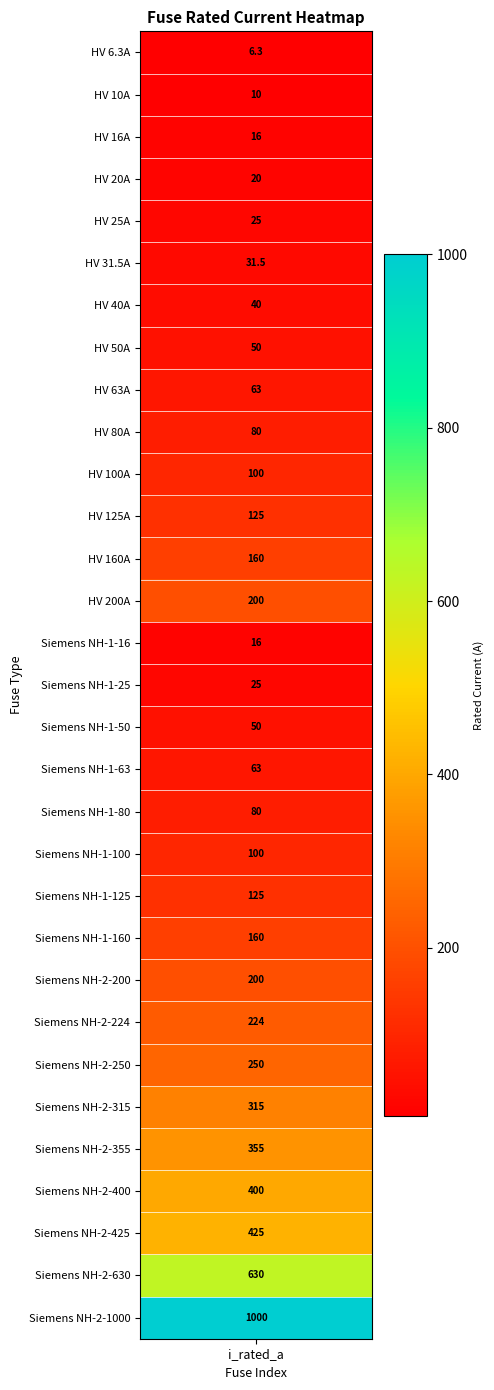

What is the change in value from 7 to 18?

+30.0